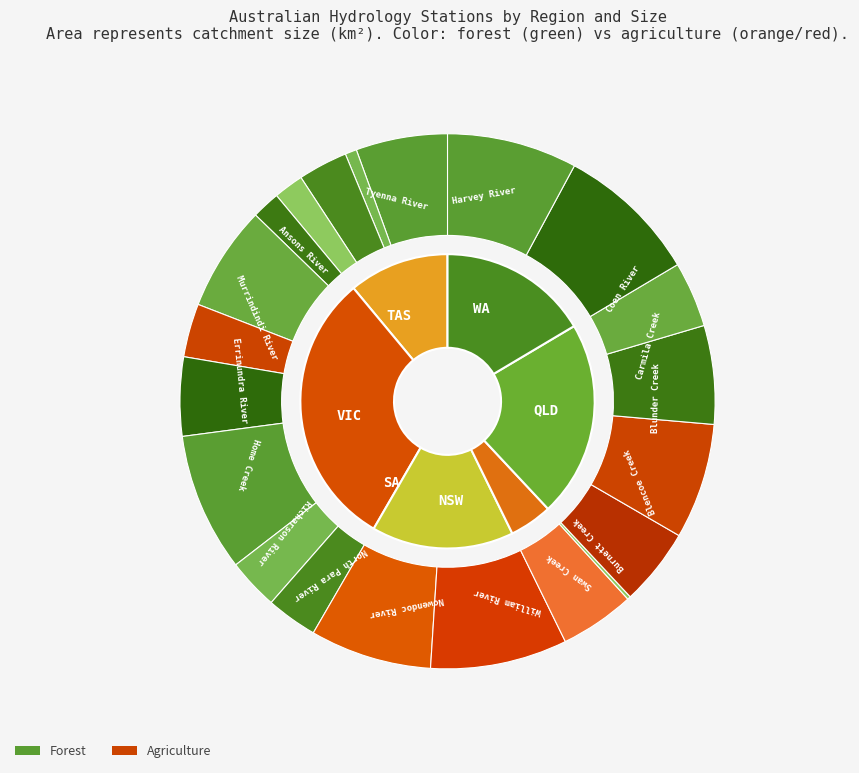

Is it true that Coen River is 15% of the pie?

False